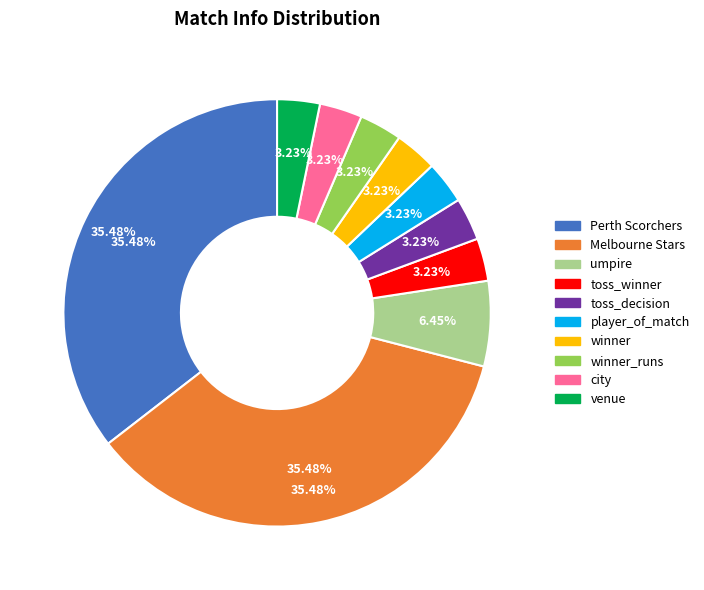

What is the ratio of the value at umpire to the value at winner?

2.0